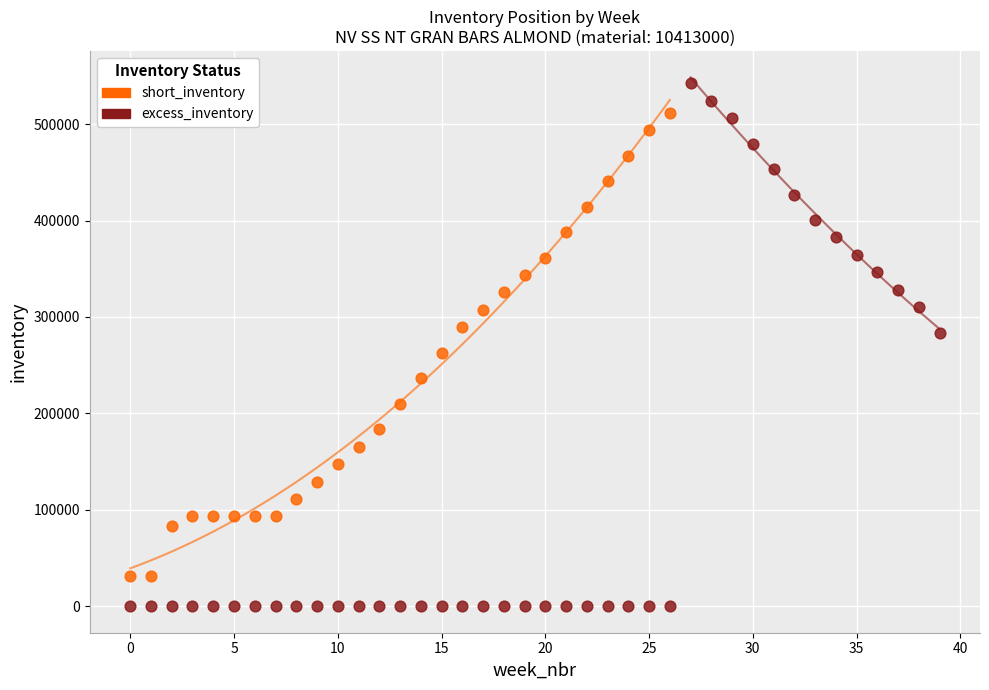

Which series has the widest spread of Y values?

excess_inventory